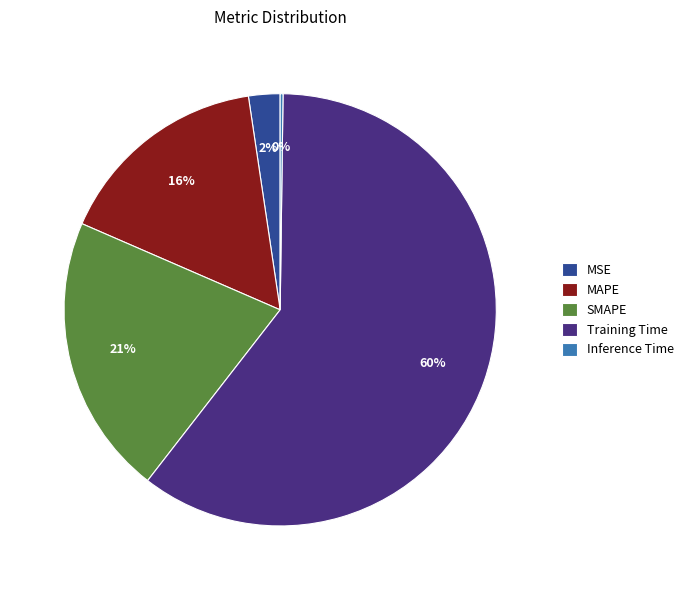

True or false: Training Time accounts for 71% of the total.

False